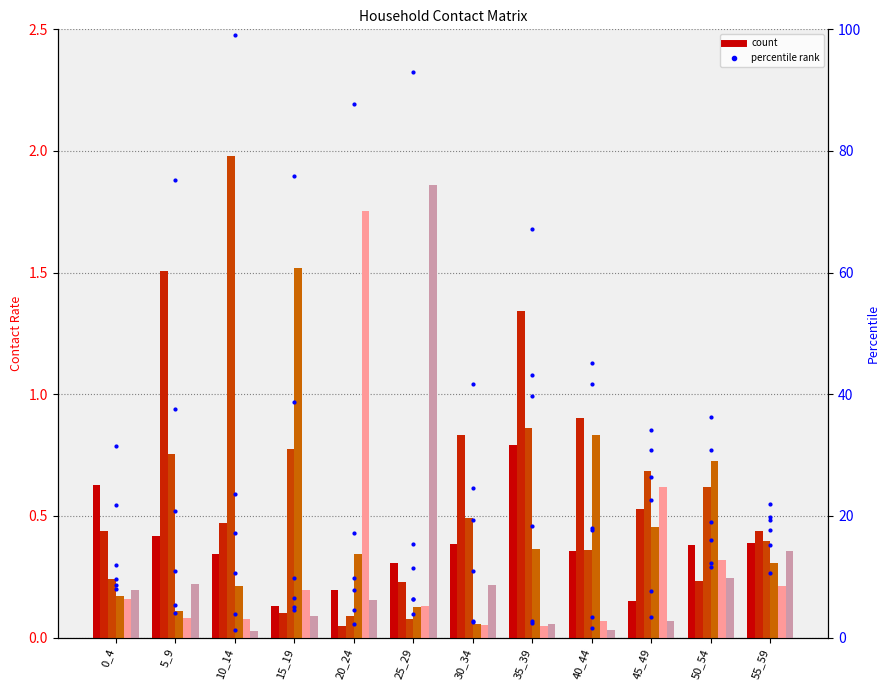

At which label does Row 2 reach its peak?

10_14